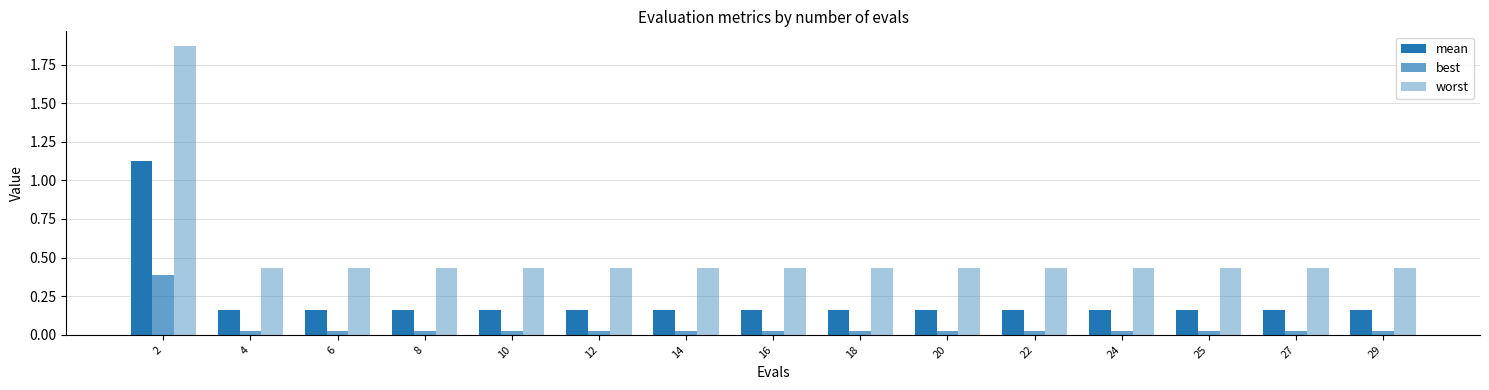

At how many categories does at least one series exceed 0?

15